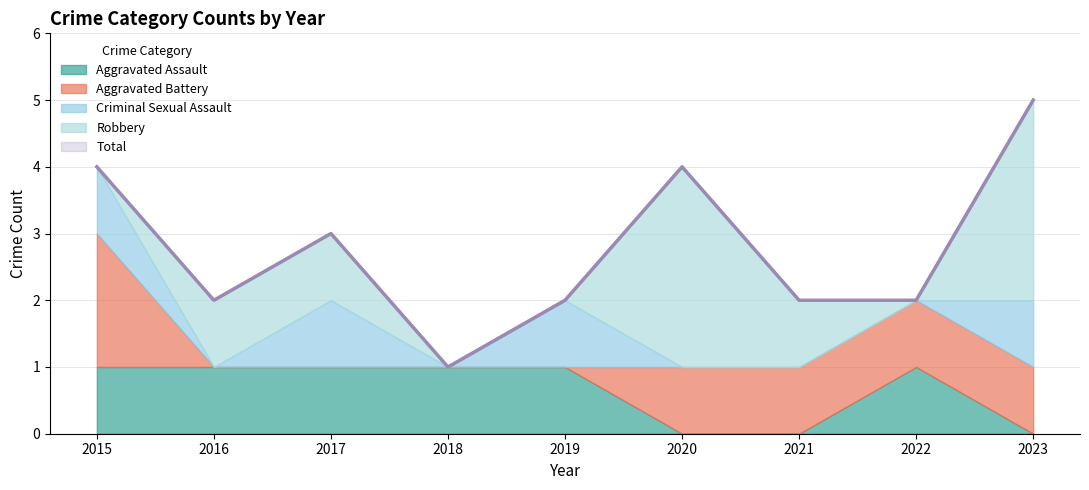

True or false: Aggravated Assault has a value of 2 at 2022.

False